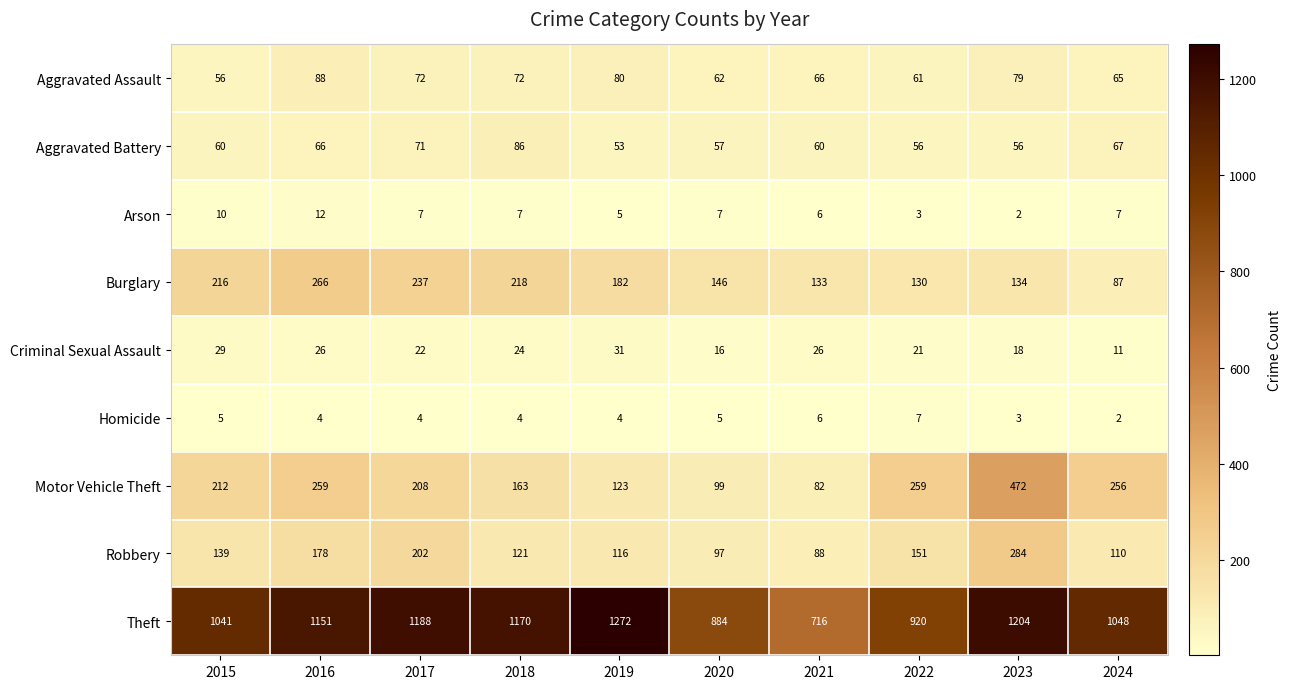

Which series has the largest range (max minus min)?

Theft